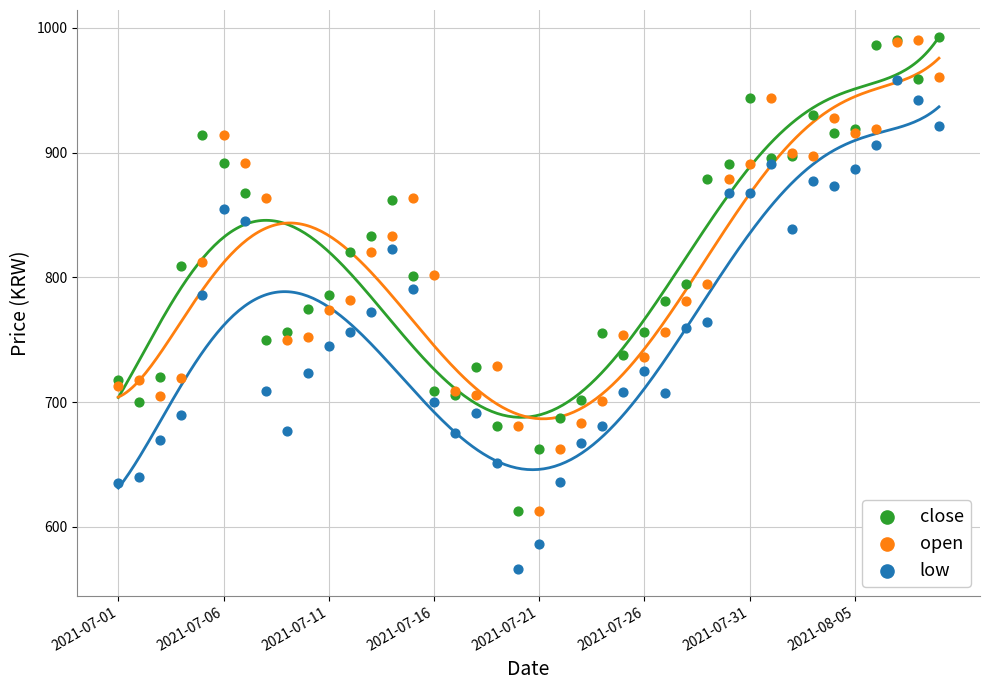

Which series reaches the minimum Y coordinate?

low